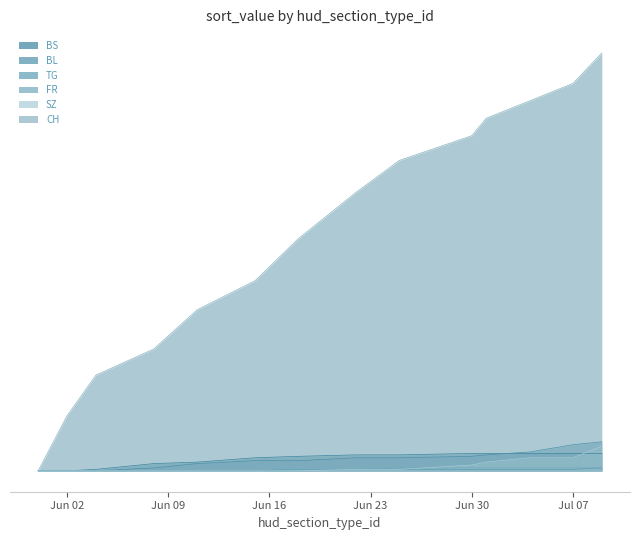

Does the chart display data point markers on the line(s)?

No